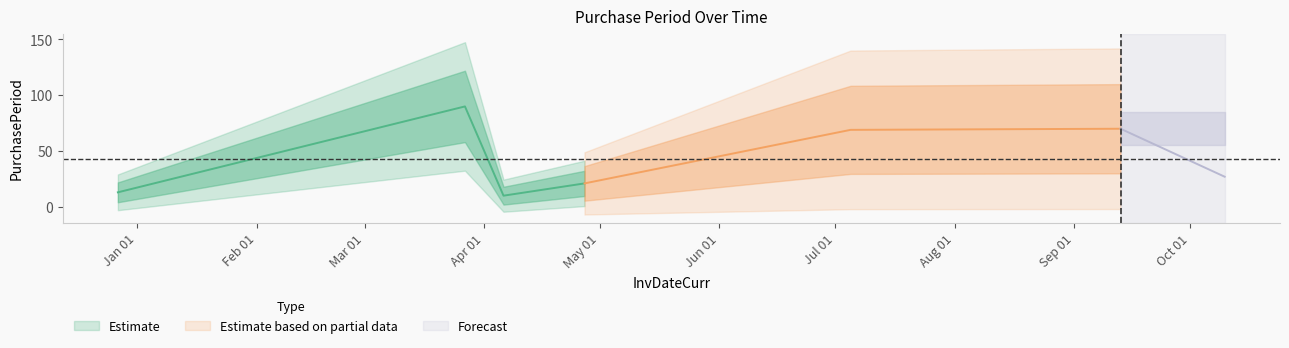

Where is the first local maximum?

2017-03-27